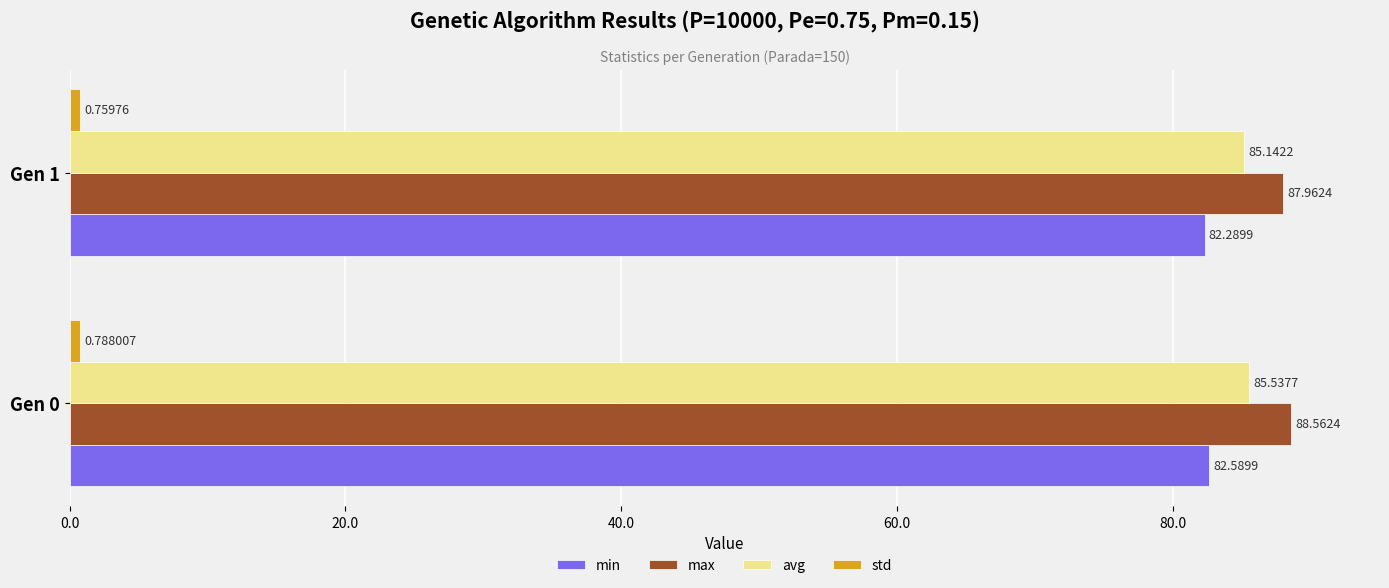

What is the spread (max minus min) of values at Gen 1?

87.2